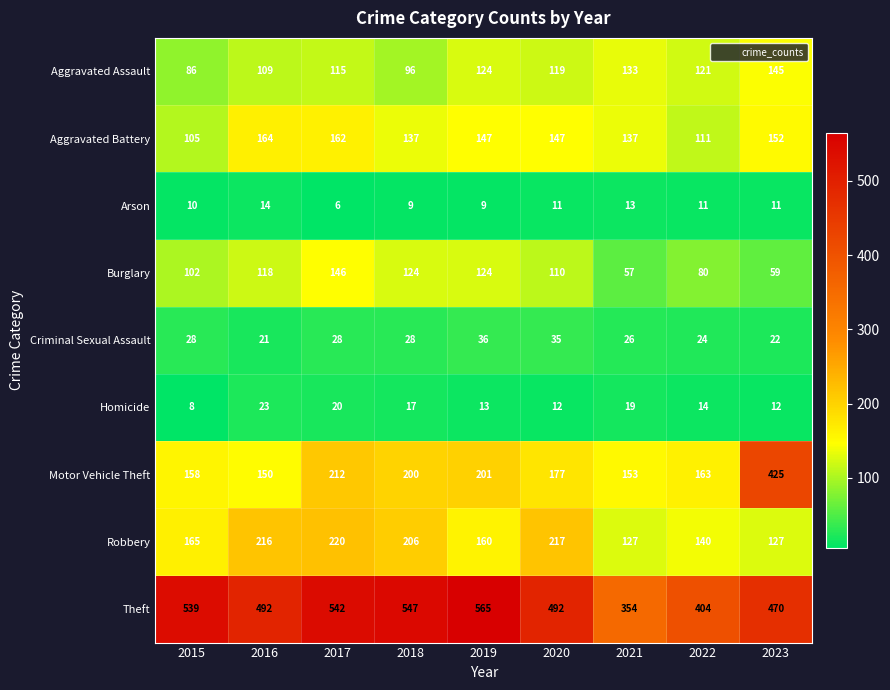

At which label does Burglary first exceed 110?

2016